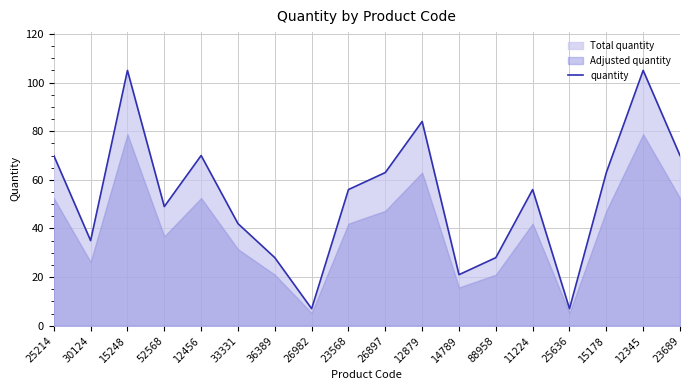

The chart shows a value of 22 at 25214. True or false?

False